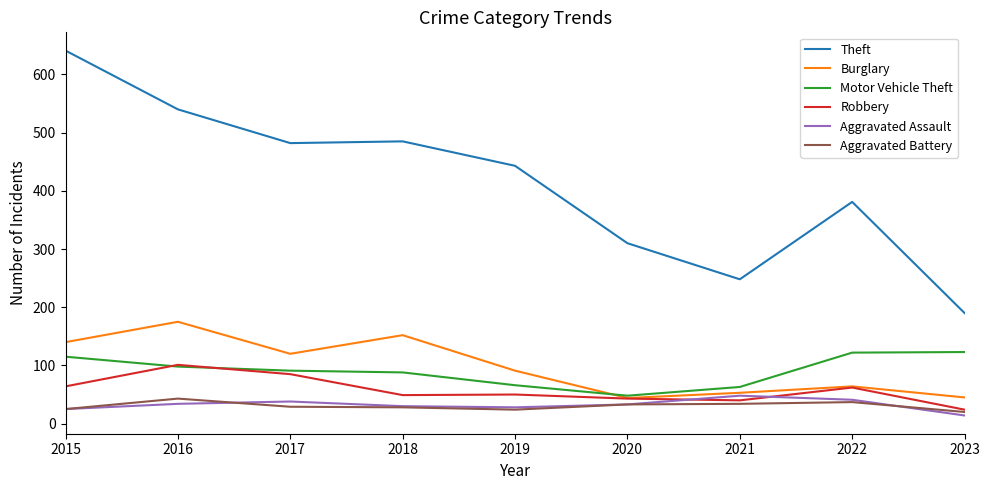

Which series has the largest range (max minus min)?

Theft